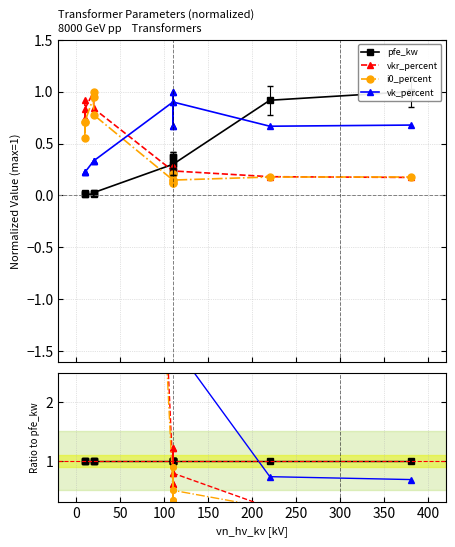

What are all the series names shown in the legend?

pfe_kw, vkr_percent, i0_percent, vk_percent